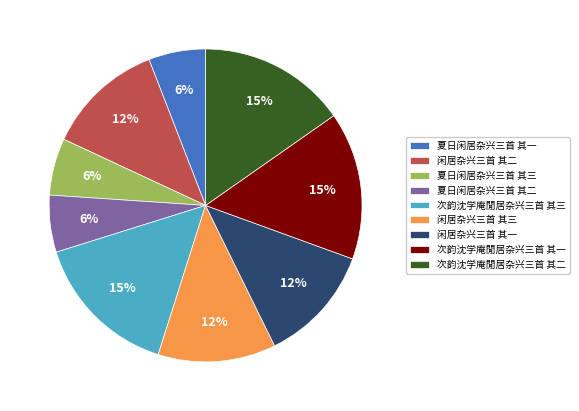

To the nearest percent, what is the average slice percentage?

11%